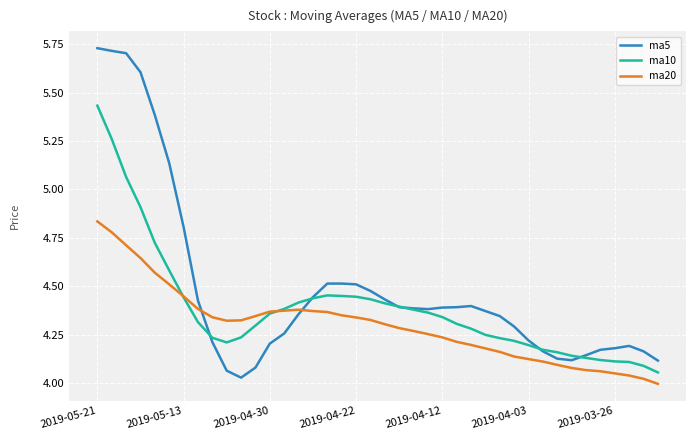

Which series has the largest total across all categories?

ma5